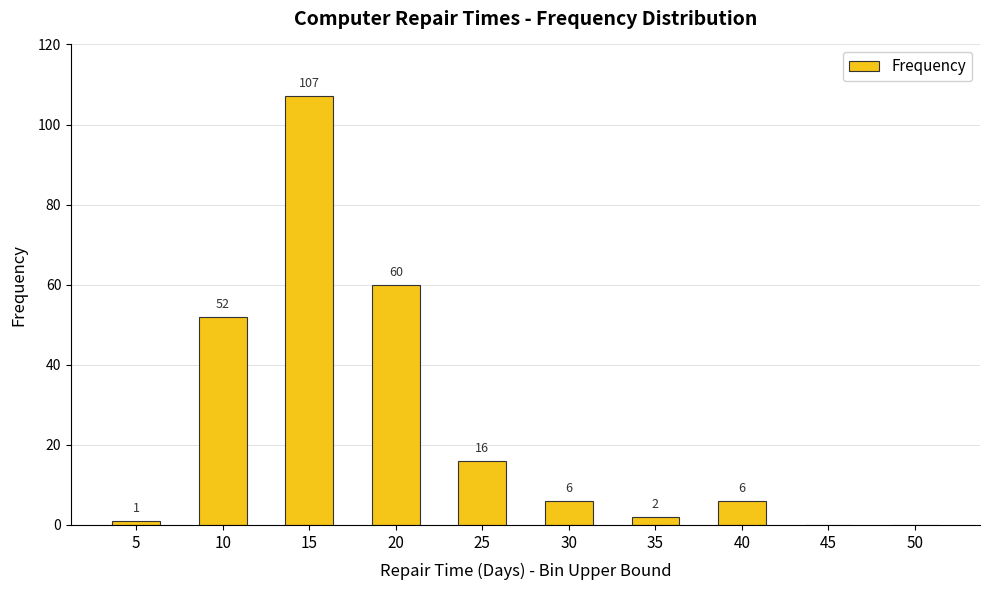

True or false: the data shows 60 at 20.

True